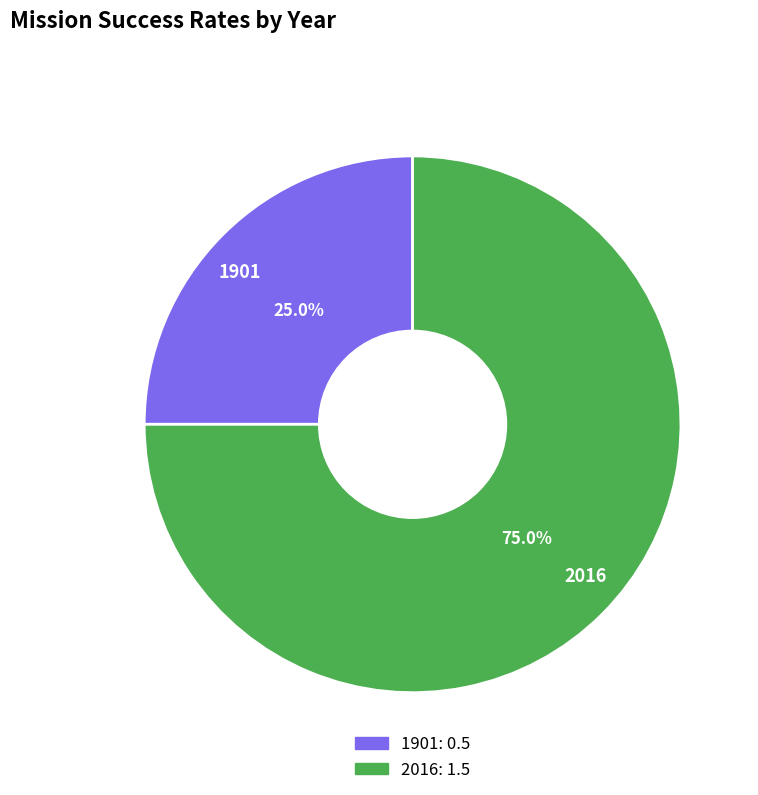

Rank the categories by value from lowest to highest.

1901, 2016